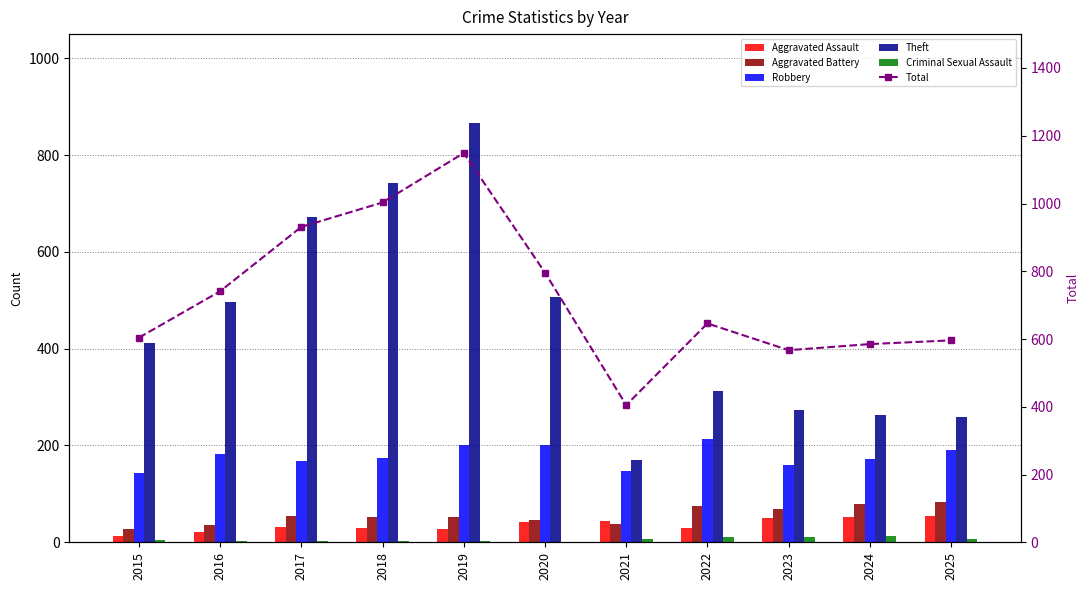

Which series changed the most between 2020 and 2022?

Theft